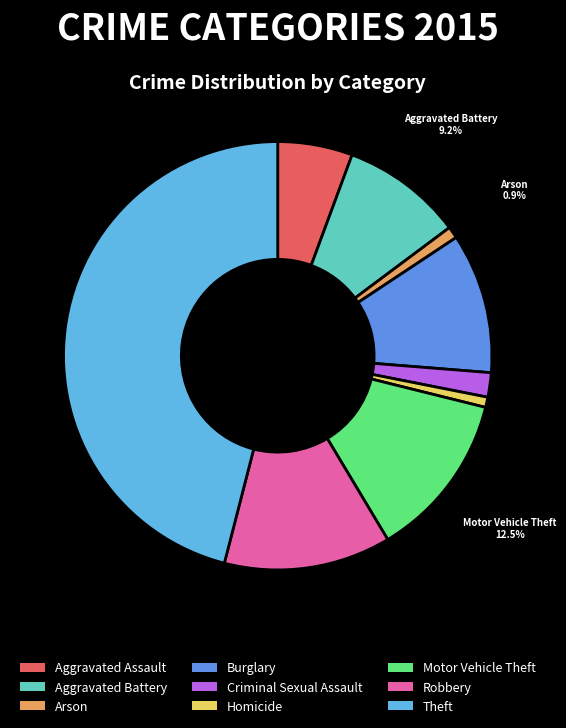

Do Arson and Homicide together represent more than half of the pie?

No